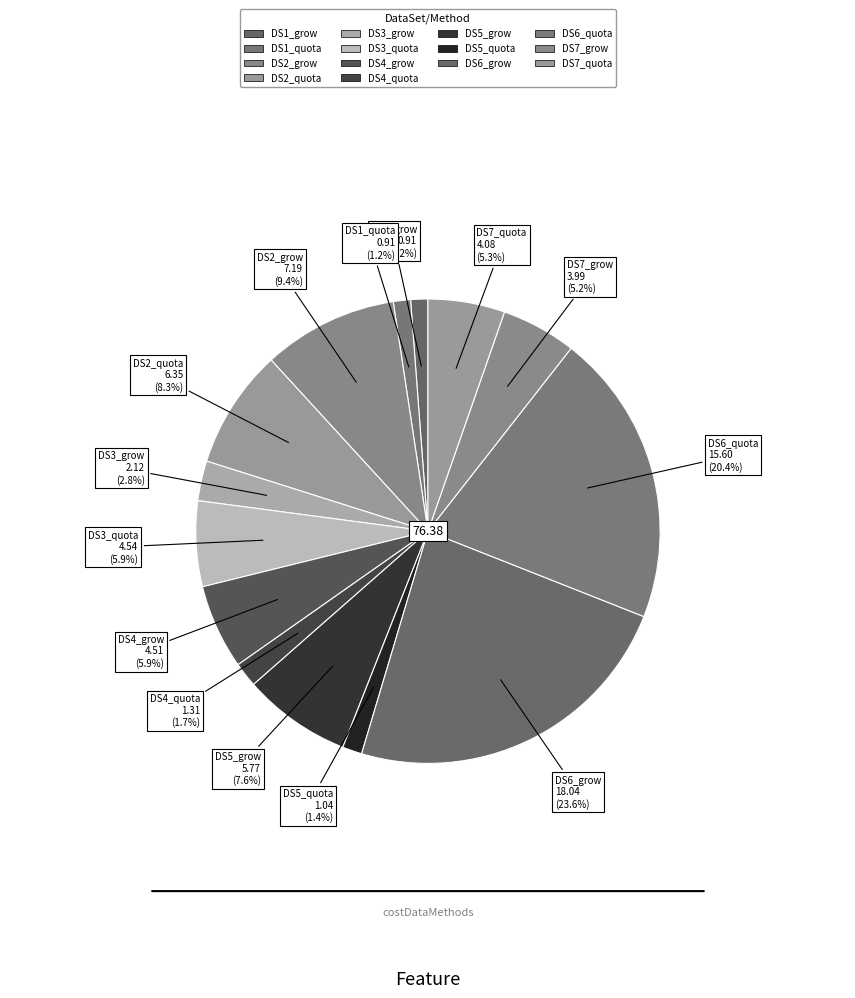

To the nearest percent, what is the combined percentage of DS6_quota and DS3_grow?

23%